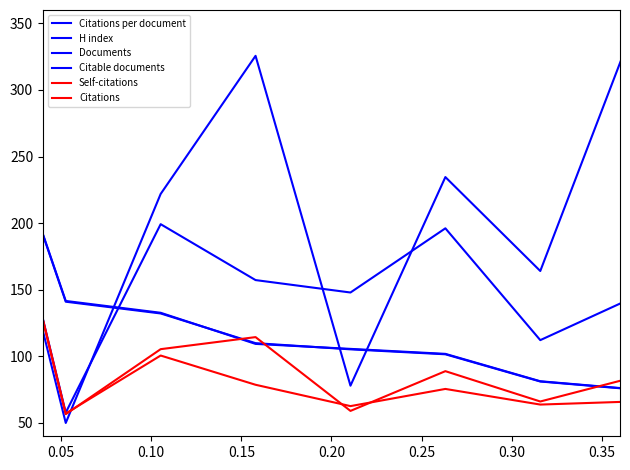

How many lines are shown in the chart?

6